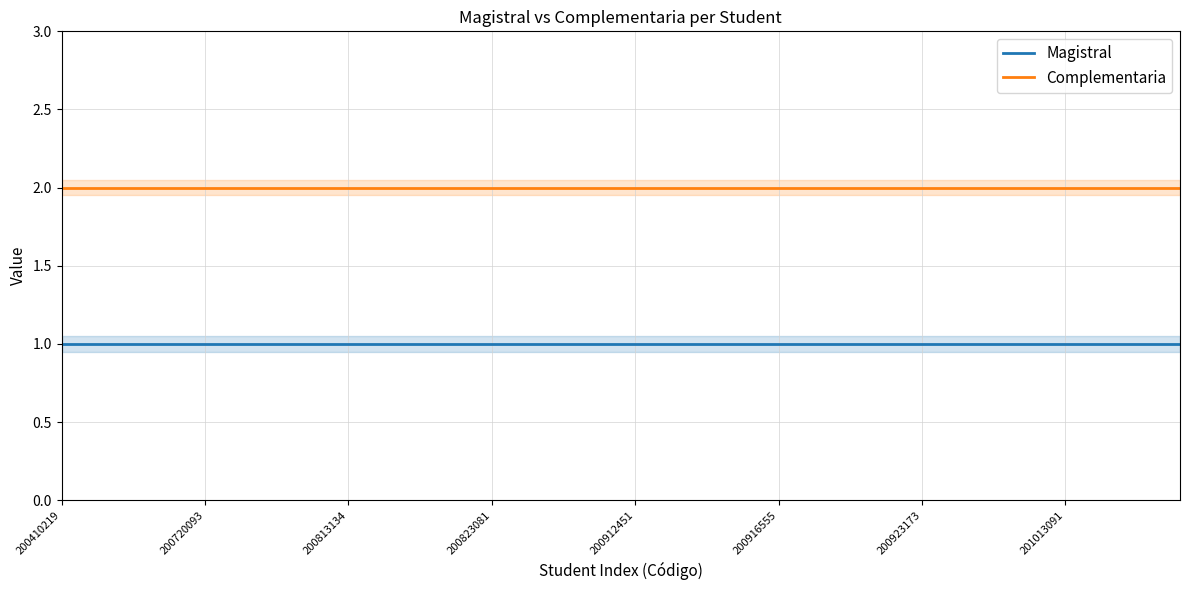

What are all the series names shown in the legend?

Magistral, Complementaria